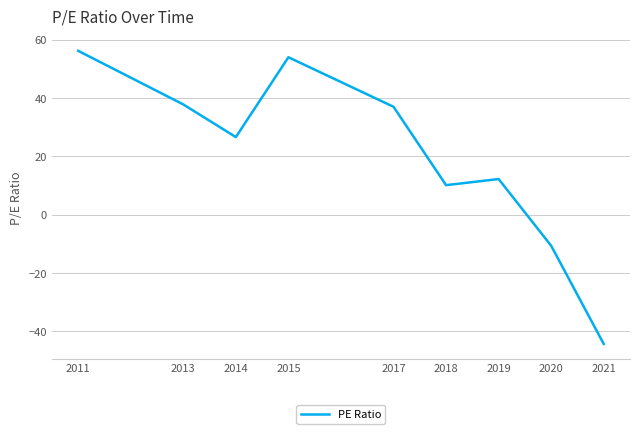

Rank the categories by value from lowest to highest.

2021, 2020, 2018, 2019, 2014, 2017, 2013, 2015, 2011